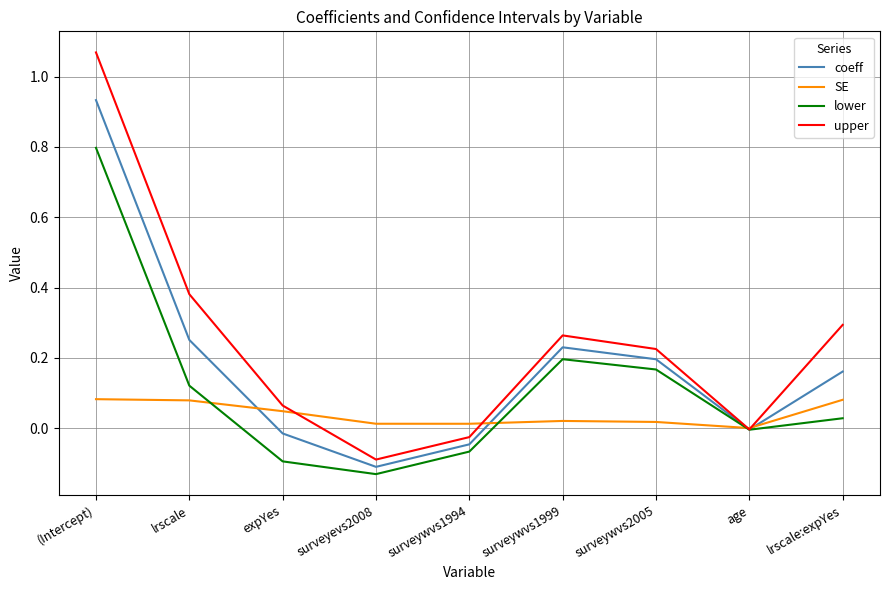

Does the chart have visible grid lines?

Yes